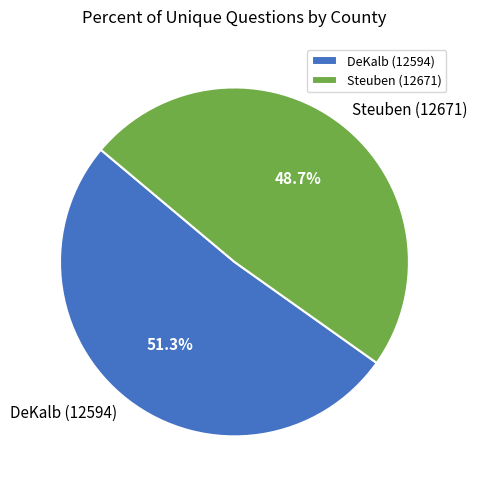

Rank the categories by value from lowest to highest.

Steuben (12671), DeKalb (12594)